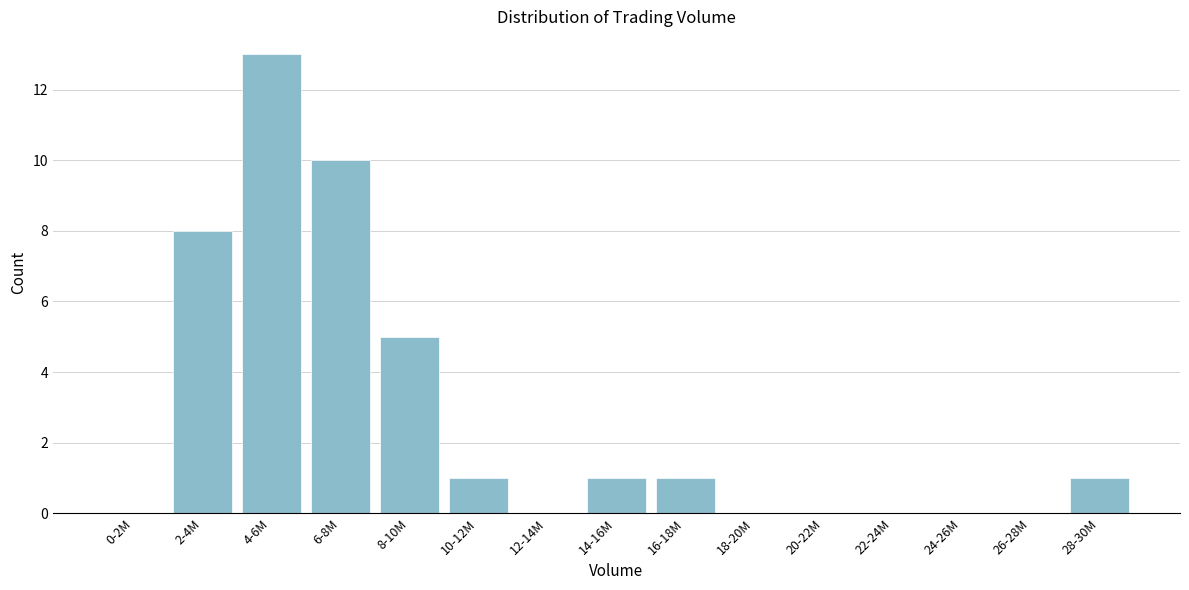

Reading left to right, transcribe all the data shown in this chart.

0-2M=0	2-4M=8	4-6M=13	6-8M=10	8-10M=5	10-12M=1	12-14M=0	14-16M=1	16-18M=1	18-20M=0	20-22M=0	22-24M=0	24-26M=0	26-28M=0	28-30M=1